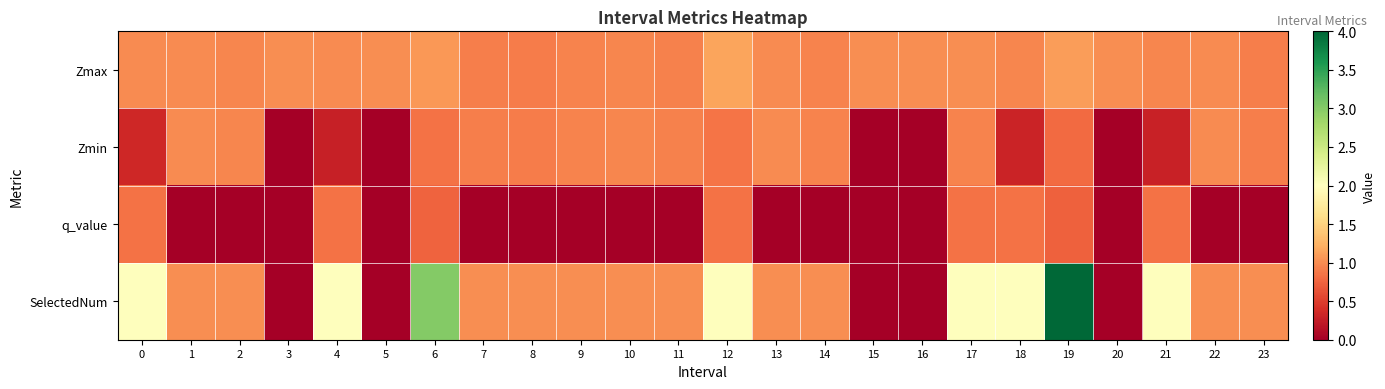

Between 9 and 20, which series saw the biggest shift?

SelectedNum